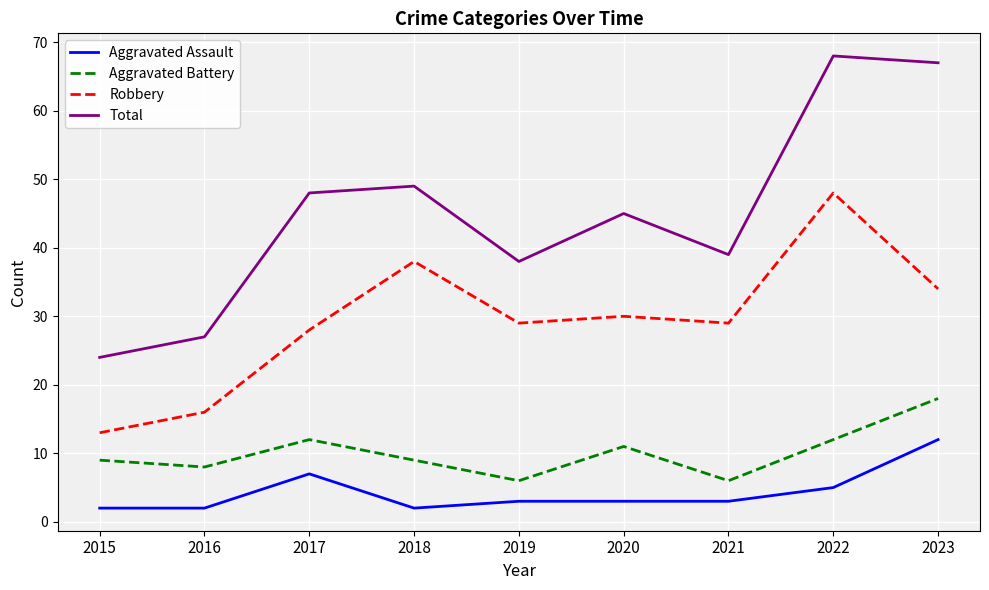

Is the value of Aggravated Assault at 2017 greater than the value of Robbery at 2019?

No